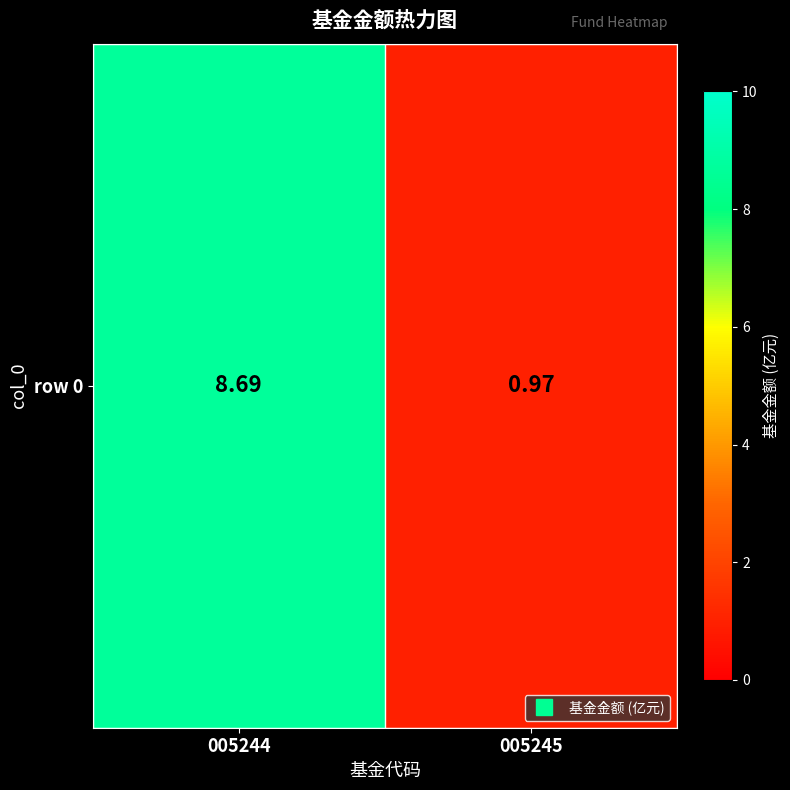

How many distinct data groups are displayed?

1